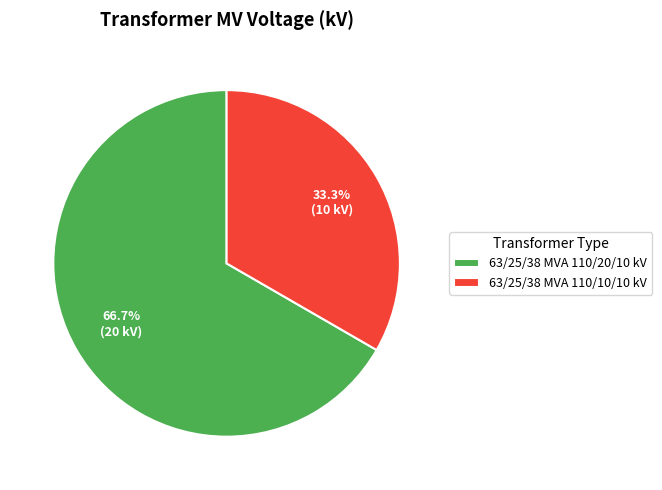

What is the smallest slice in the pie chart?

63/25/38 MVA 110/10/10 kV